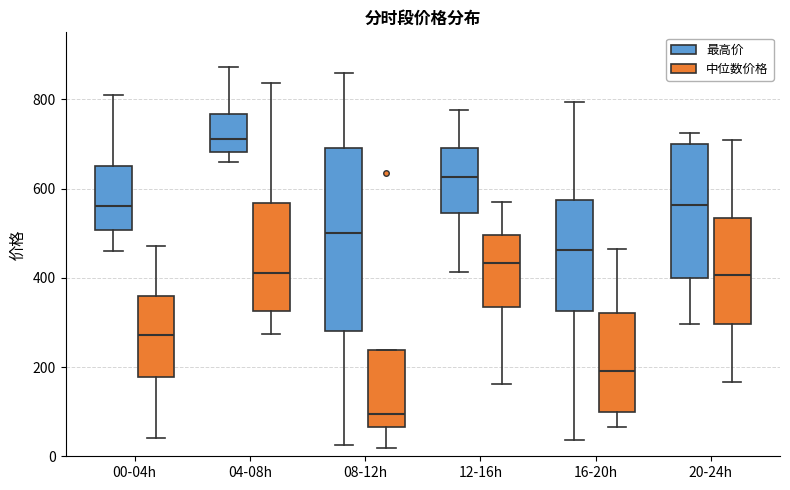

Which box is the tallest, from its lower edge to its upper edge?

08-12h (最高价)